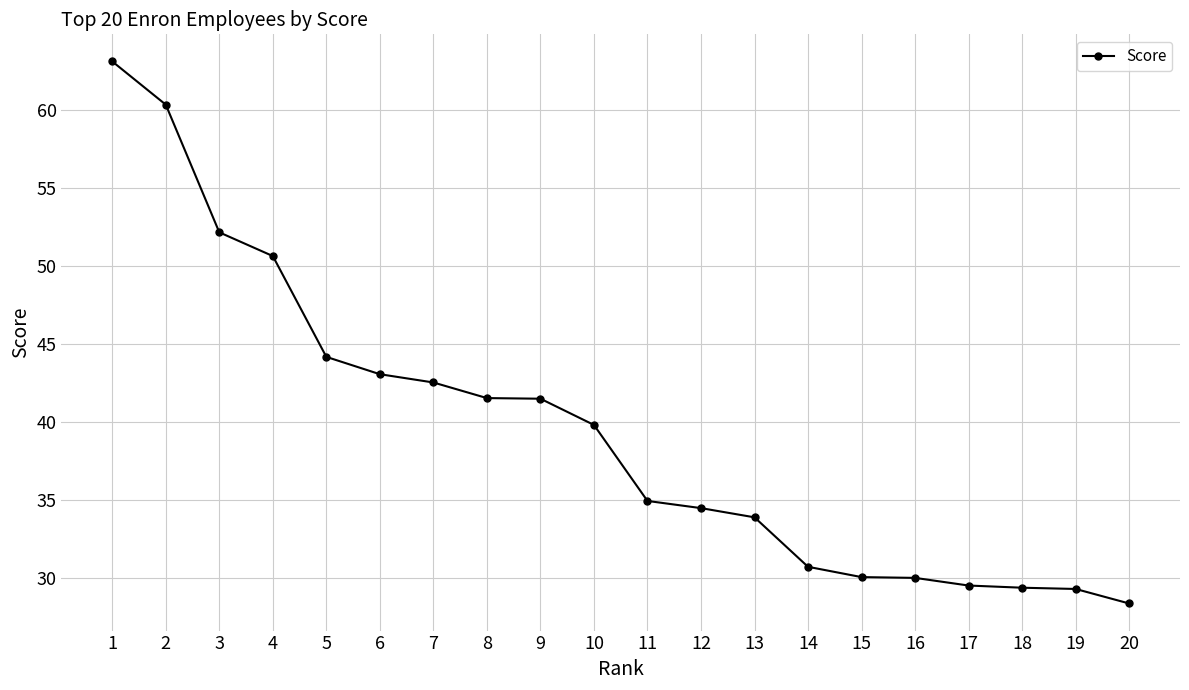

What is the smallest value displayed?

28.4